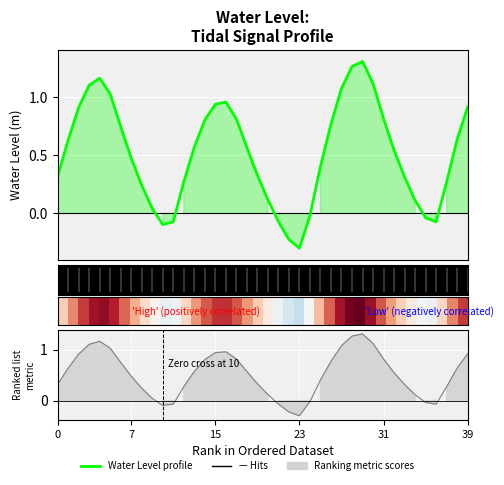

How many lines are shown in the chart?

3